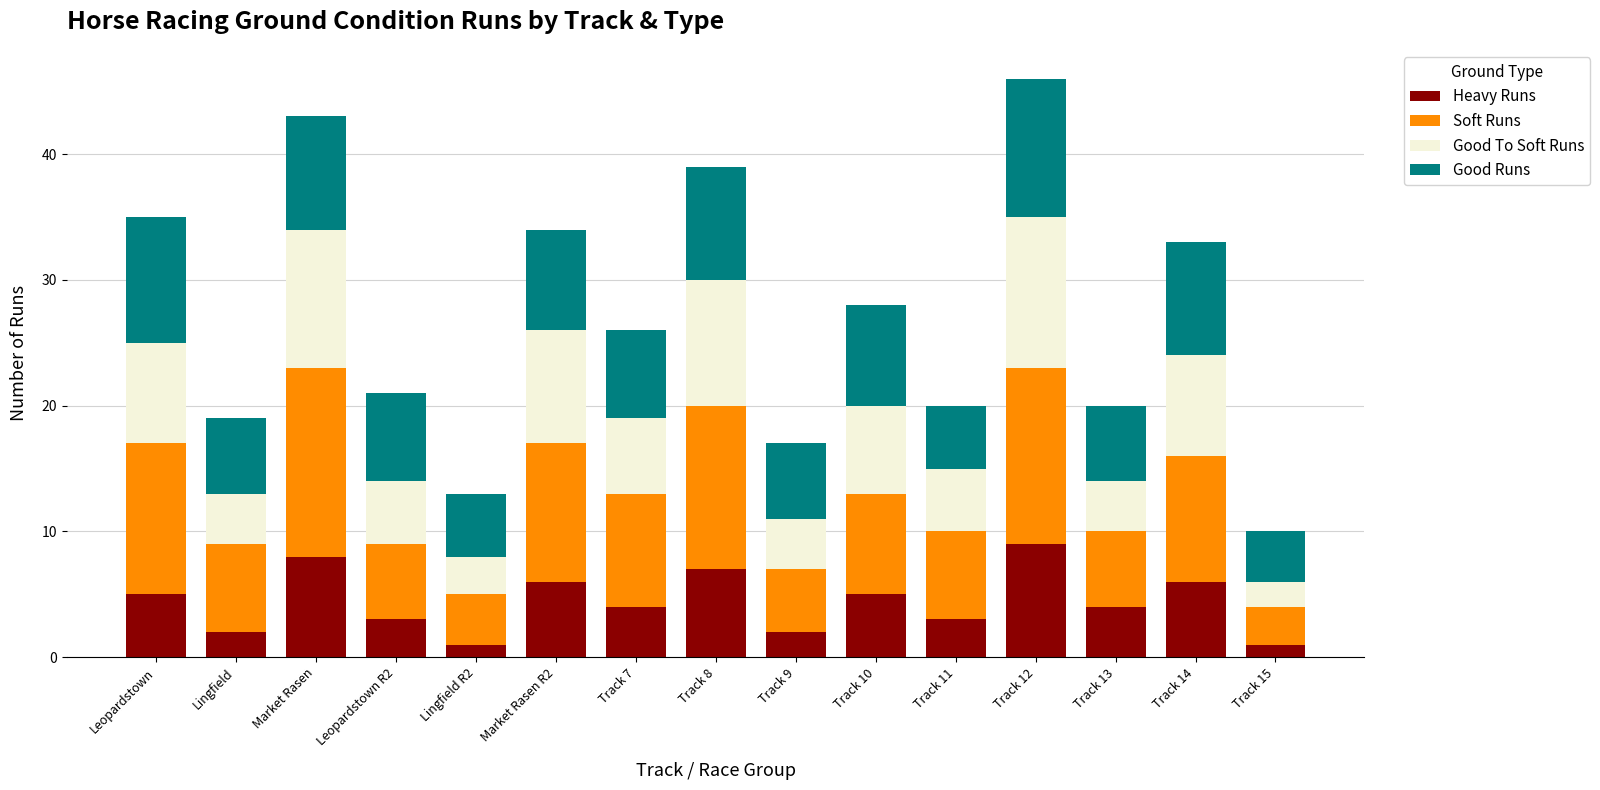

Read the Heavy Runs value at Lingfield.

2